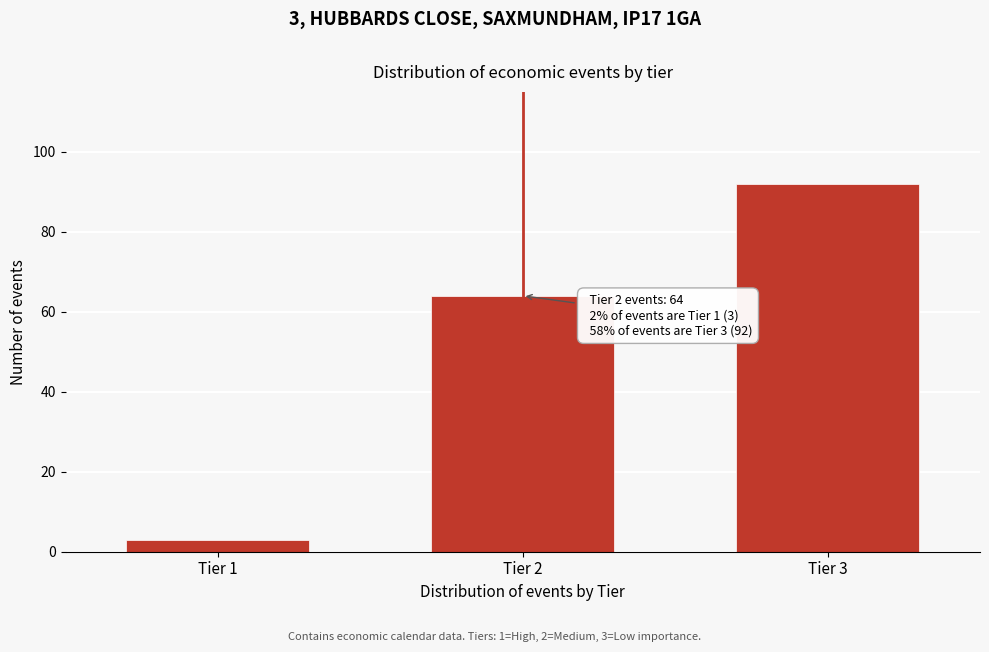

Reading left to right, what are all the values shown in this chart?

3	64	92